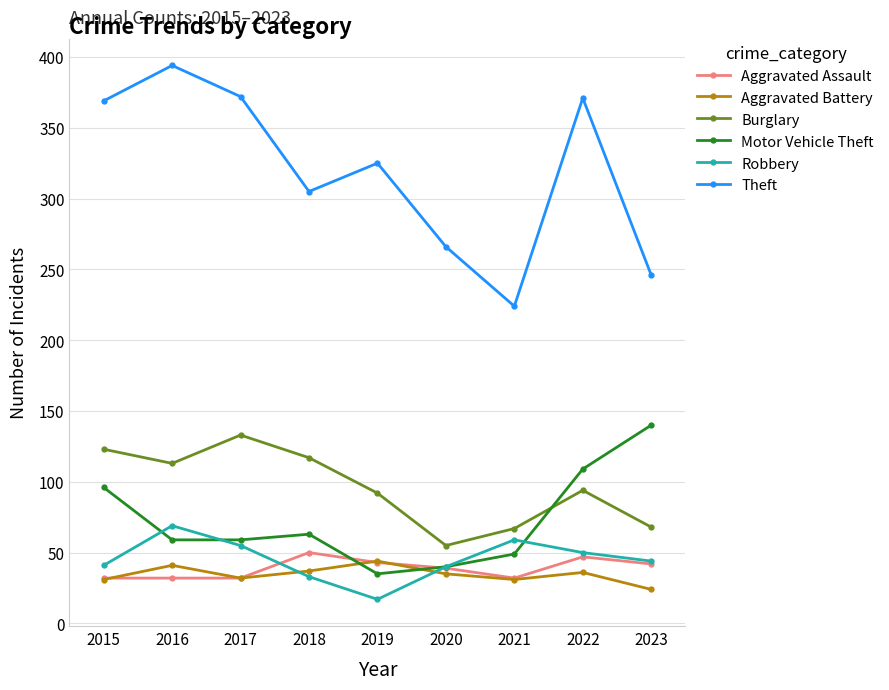

At 2016, list the series in order from largest to smallest.

Theft, Burglary, Robbery, Motor Vehicle Theft, Aggravated Battery, Aggravated Assault